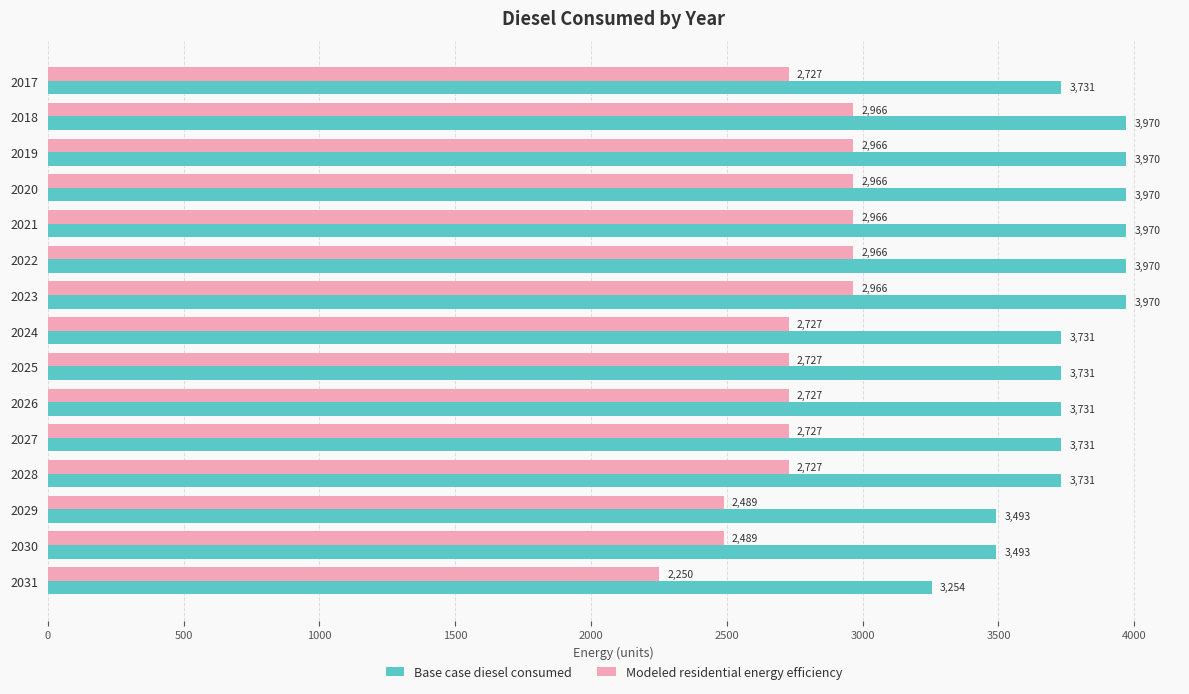

What are all the series names shown in the legend?

Base case diesel consumed, Modeled residential energy efficiency